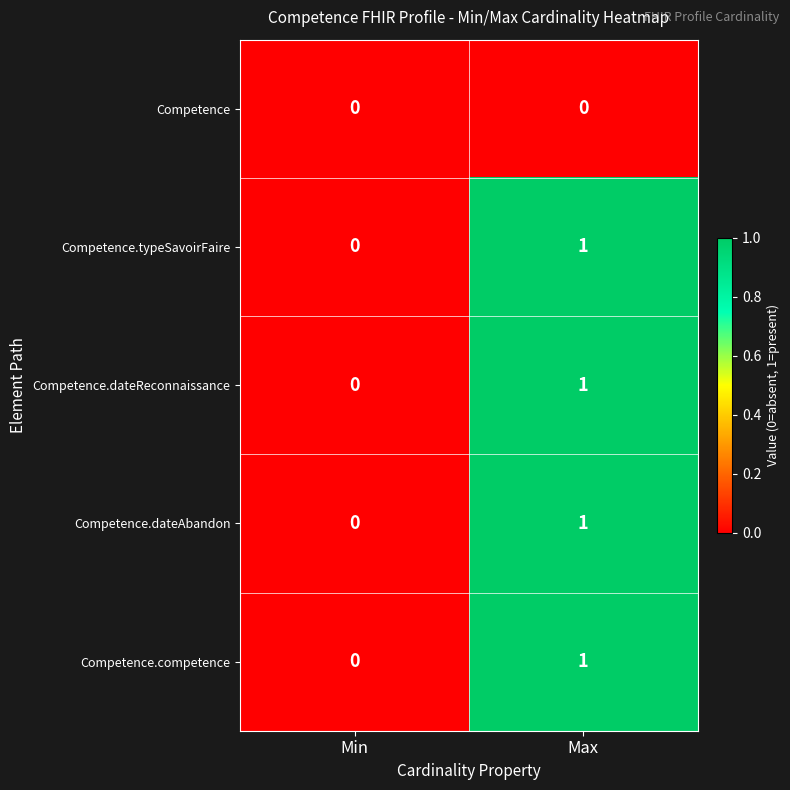

At which label is Competence.dateAbandon closest to 0?

Min